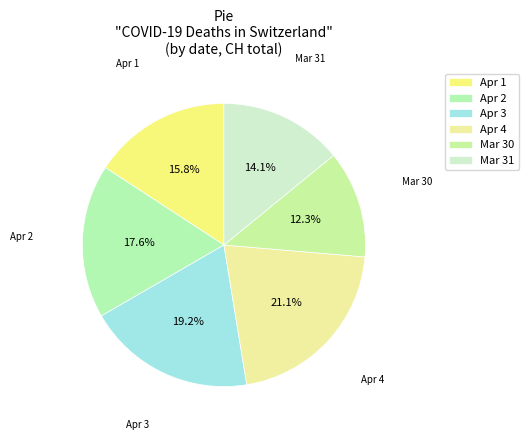

What percentage is NOT represented by Apr 2?

82.4%